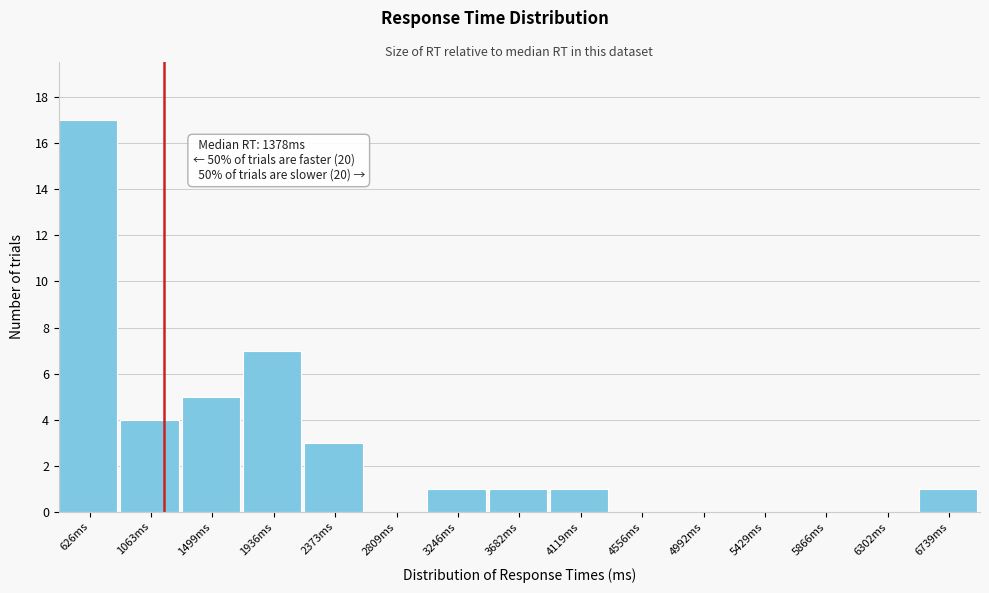

Reading left to right, list all the values displayed in this chart.

626ms=17	1063ms=4	1499ms=5	1936ms=7	2373ms=3	2809ms=0	3246ms=1	3682ms=1	4119ms=1	4556ms=0	4992ms=0	5429ms=0	5866ms=0	6302ms=0	6739ms=1